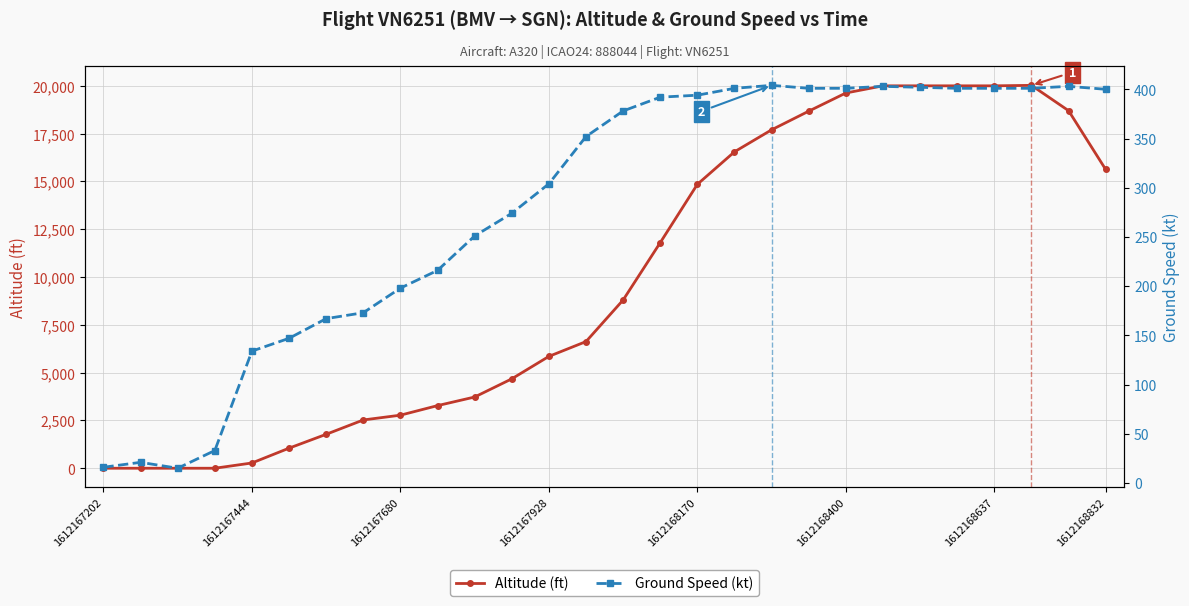

How many lines are shown in the chart?

2